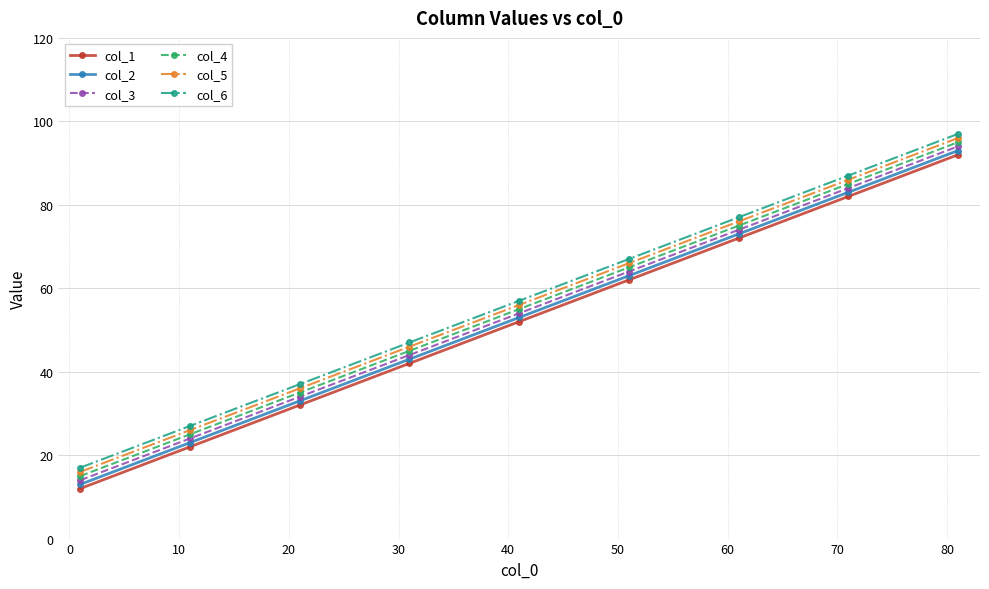

True or false: col_6 and col_2 cross at least once.

False